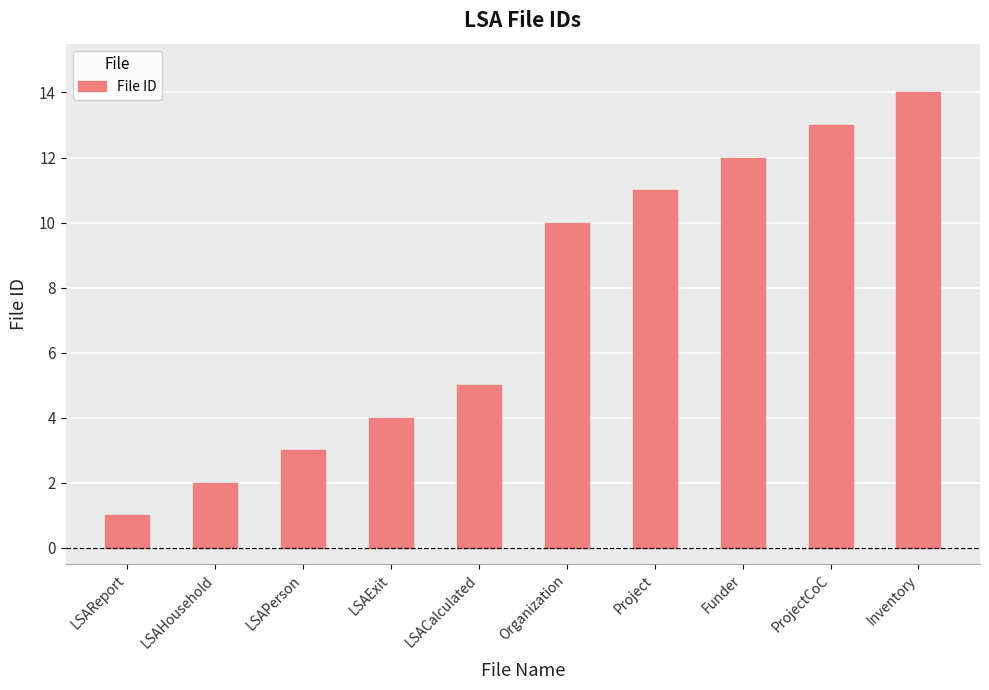

What is the label of the 9th bar from the right?

LSAHousehold